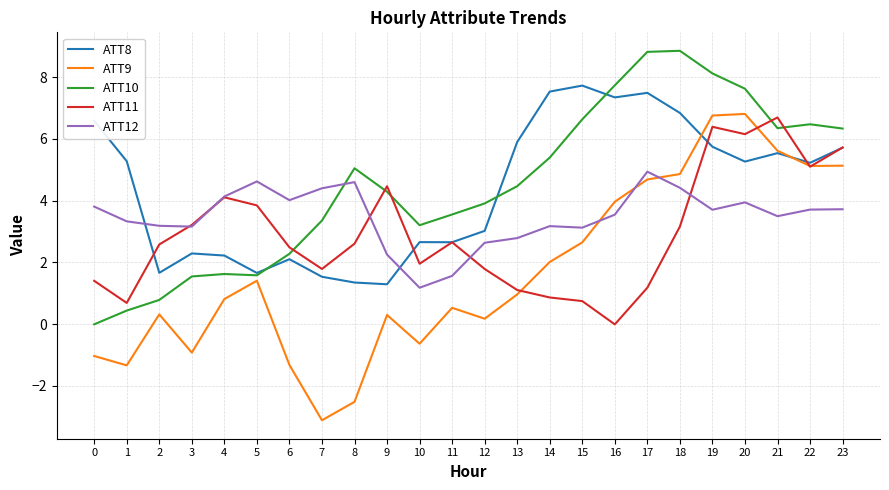

What is the maximum value shown in the chart?

8.9